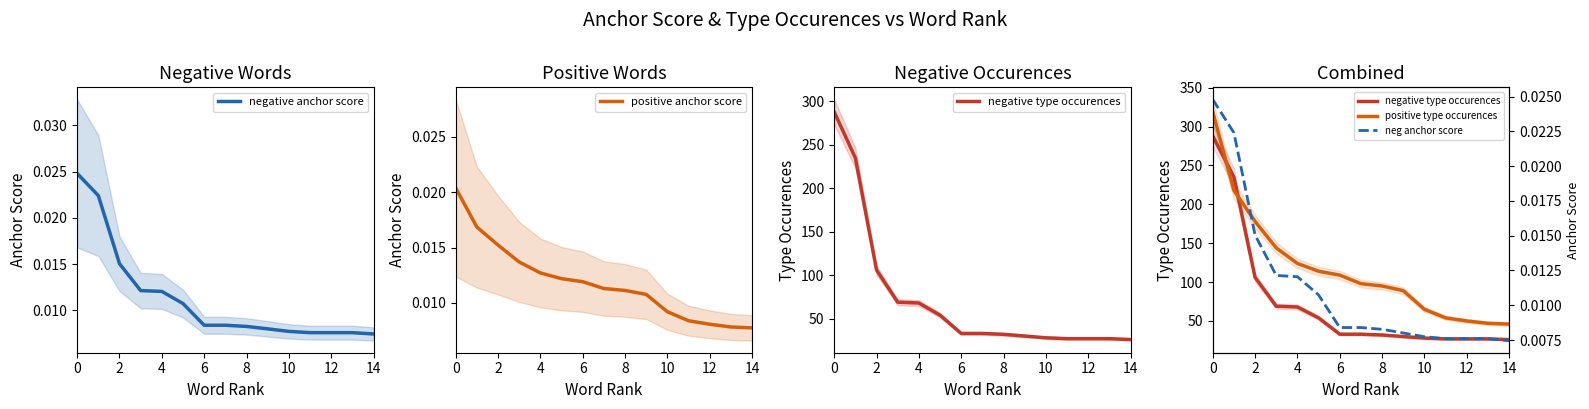

Is this an area chart (filled region under the line)?

No